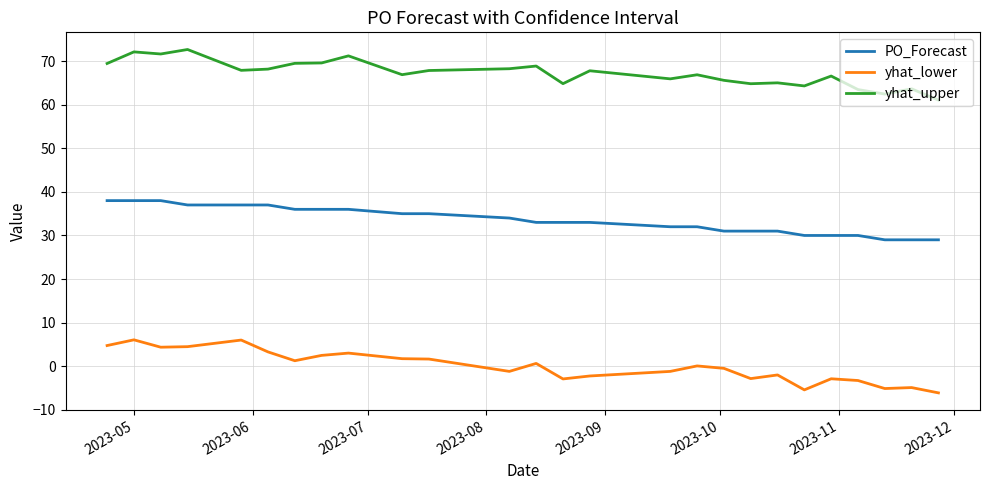

True or false: PO_Forecast and yhat_lower intersect in this chart.

False